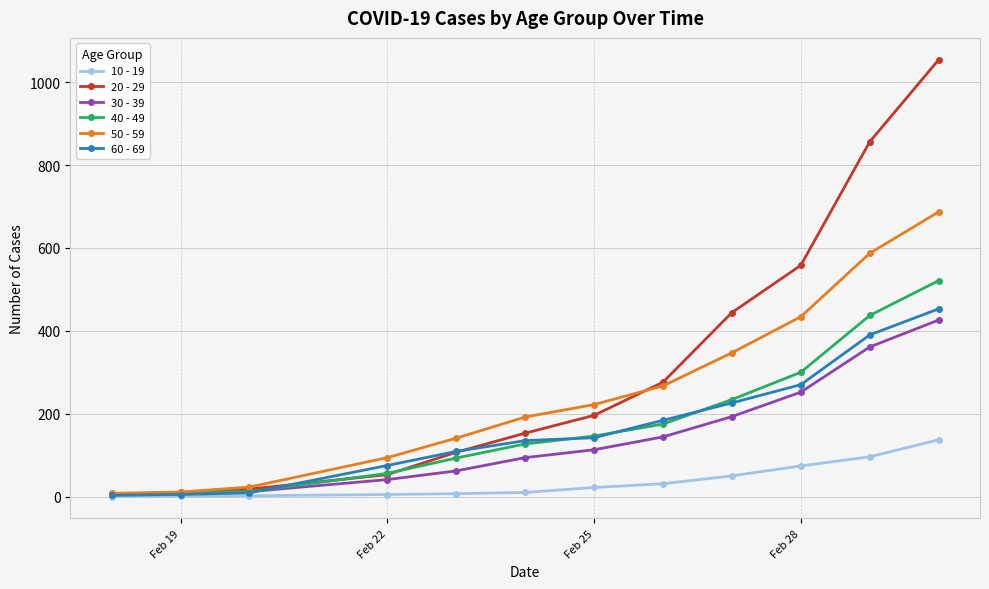

Which series has the largest total across all categories?

20 - 29